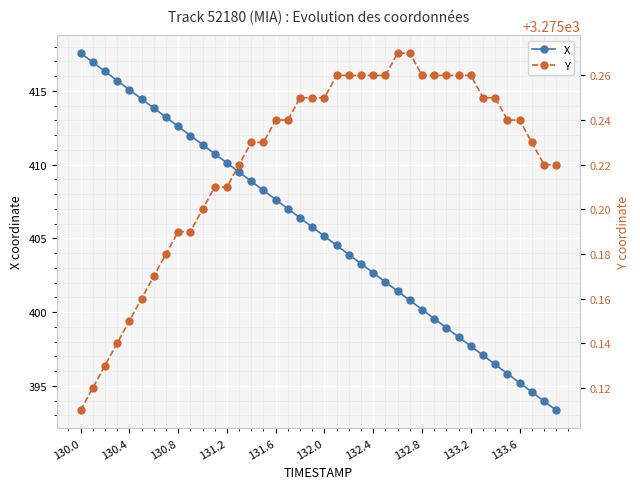

True or false: X has a value of 704.9 at 133.2.

False